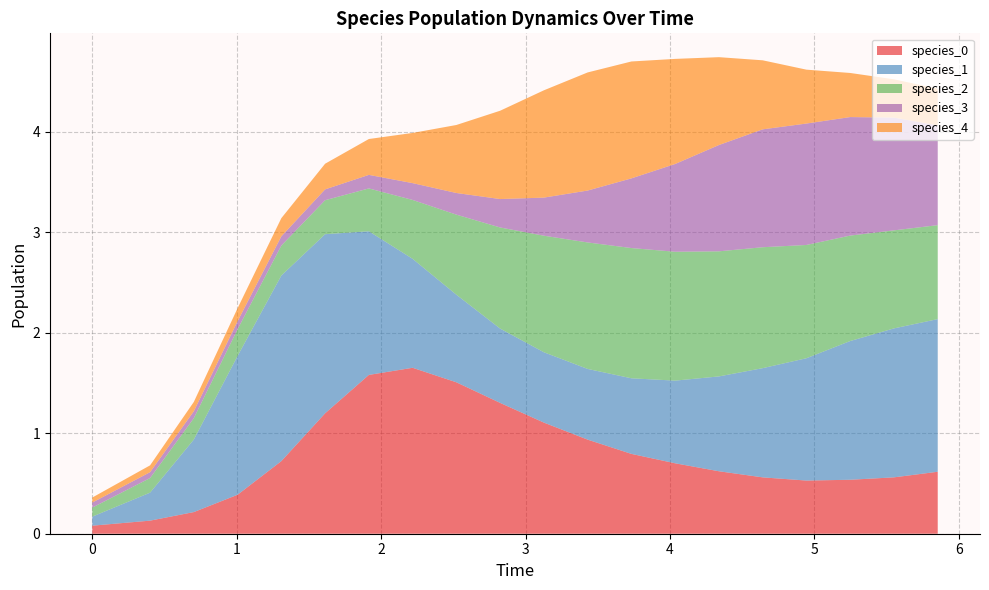

Reading left to right, what are all the values shown in this chart?

species_0: 0.1	0.1	0.2	0.4	0.7	1.2	1.6	1.7	1.5	1.3	1.1	0.9	0.8	0.7	0.6	0.6	0.5	0.5	0.6	0.6
species_1: 0.1	0.3	0.7	1.4	1.8	1.8	1.4	1.1	0.9	0.7	0.7	0.7	0.8	0.8	0.9	1.1	1.2	1.4	1.5	1.5
species_2: 0.1	0.1	0.2	0.3	0.3	0.3	0.4	0.6	0.8	1.0	1.2	1.3	1.3	1.3	1.2	1.2	1.1	1.0	1.0	0.9
species_3: 0.1	0.1	0.1	0.1	0.1	0.1	0.1	0.2	0.2	0.3	0.4	0.5	0.7	0.9	1.1	1.2	1.2	1.2	1.1	1.0
species_4: 0.1	0.1	0.1	0.1	0.2	0.3	0.4	0.5	0.7	0.9	1.1	1.2	1.2	1.0	0.9	0.7	0.5	0.4	0.4	0.4